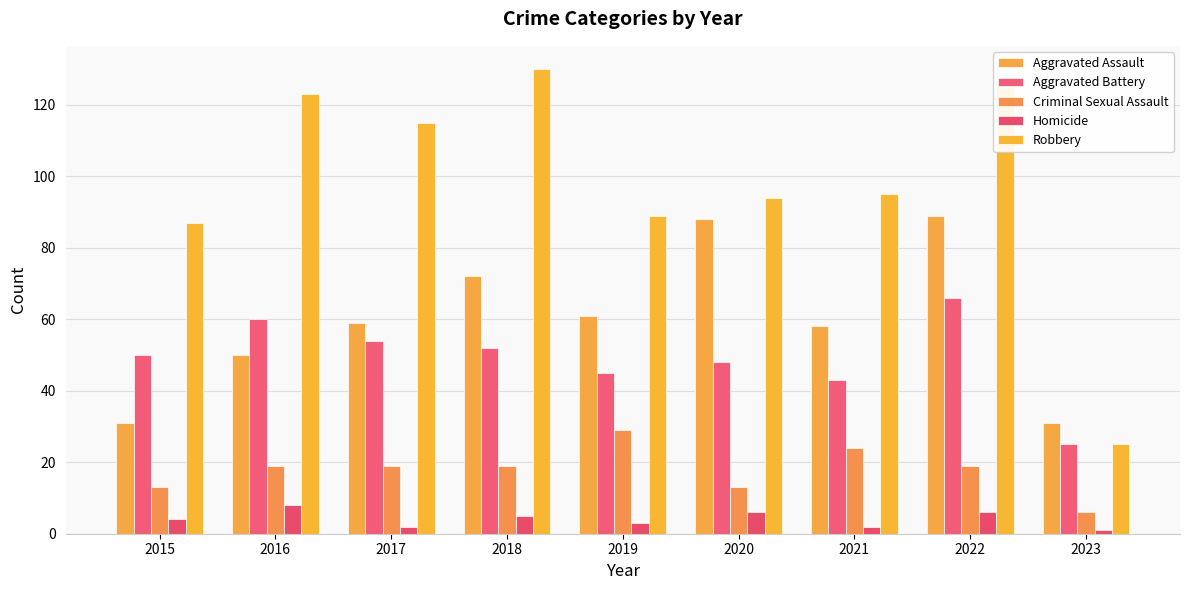

Reading left to right, what are all the values shown in this chart?

Aggravated Assault: 2015=31	2016=50	2017=59	2018=72	2019=61	2020=88	2021=58	2022=89	2023=31
Aggravated Battery: 2015=50	2016=60	2017=54	2018=52	2019=45	2020=48	2021=43	2022=66	2023=25
Criminal Sexual Assault: 2015=13	2016=19	2017=19	2018=19	2019=29	2020=13	2021=24	2022=19	2023=6
Homicide: 2015=4	2016=8	2017=2	2018=5	2019=3	2020=6	2021=2	2022=6	2023=1
Robbery: 2015=87	2016=123	2017=115	2018=130	2019=89	2020=94	2021=95	2022=125	2023=25